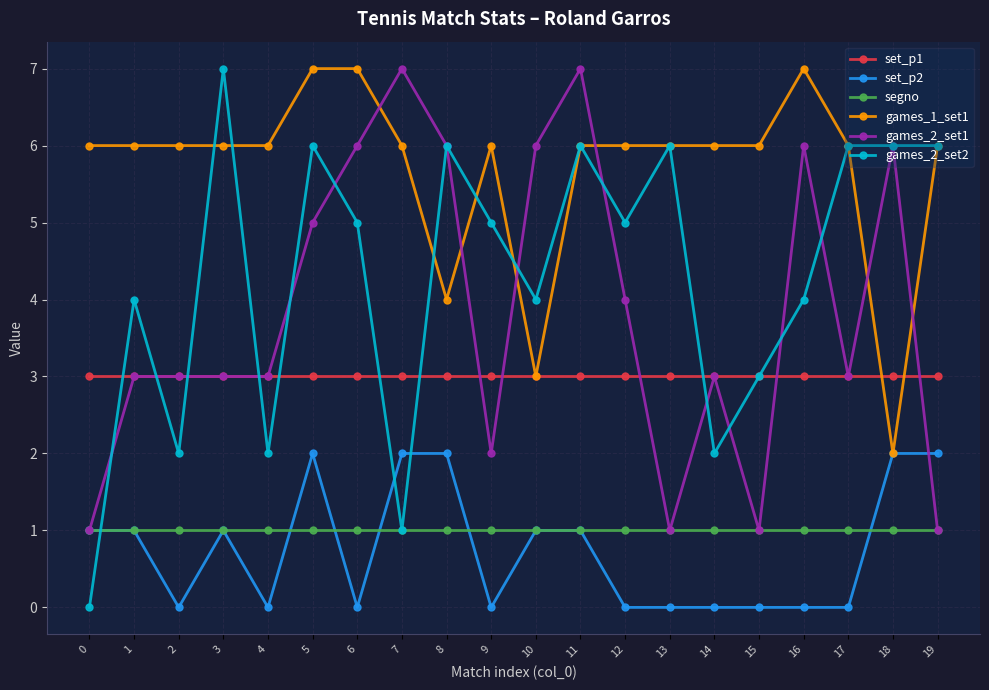

Reading left to right, what are all the values shown in this chart?

set_p1: 0=3	1=3	2=3	3=3	4=3	5=3	6=3	7=3	8=3	9=3	10=3	11=3	12=3	13=3	14=3	15=3	16=3	17=3	18=3	19=3
set_p2: 0=1	1=1	2=0	3=1	4=0	5=2	6=0	7=2	8=2	9=0	10=1	11=1	12=0	13=0	14=0	15=0	16=0	17=0	18=2	19=2
segno: 0=1	1=1	2=1	3=1	4=1	5=1	6=1	7=1	8=1	9=1	10=1	11=1	12=1	13=1	14=1	15=1	16=1	17=1	18=1	19=1
games_1_set1: 0=6	1=6	2=6	3=6	4=6	5=7	6=7	7=6	8=4	9=6	10=3	11=6	12=6	13=6	14=6	15=6	16=7	17=6	18=2	19=6
games_2_set1: 0=1	1=3	2=3	3=3	4=3	5=5	6=6	7=7	8=6	9=2	10=6	11=7	12=4	13=1	14=3	15=1	16=6	17=3	18=6	19=1
games_2_set2: 0=0	1=4	2=2	3=7	4=2	5=6	6=5	7=1	8=6	9=5	10=4	11=6	12=5	13=6	14=2	15=3	16=4	17=6	18=6	19=6